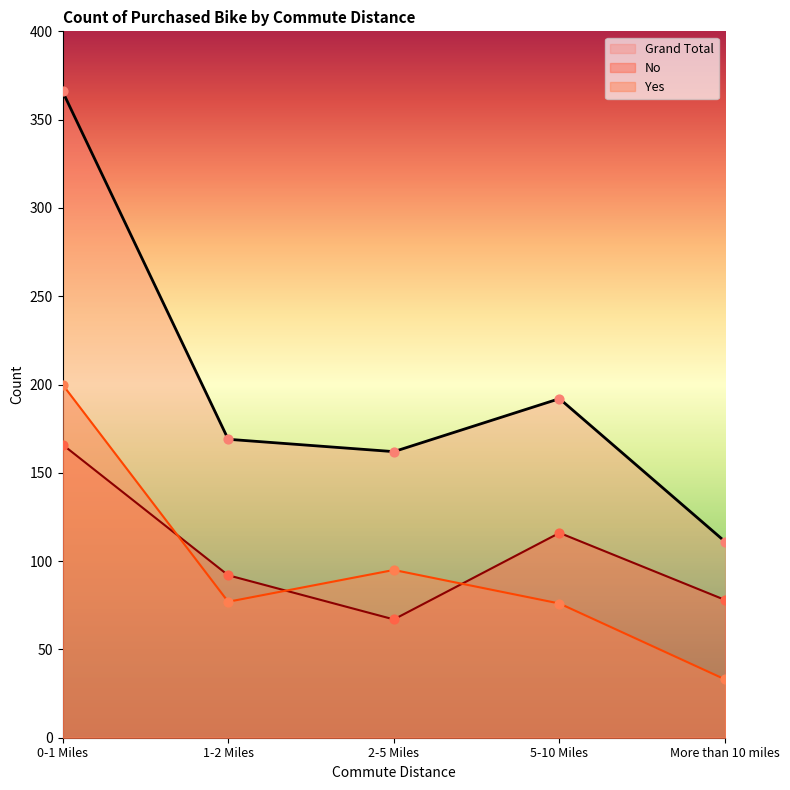

At which category is the sum across all series the highest?

0-1 Miles